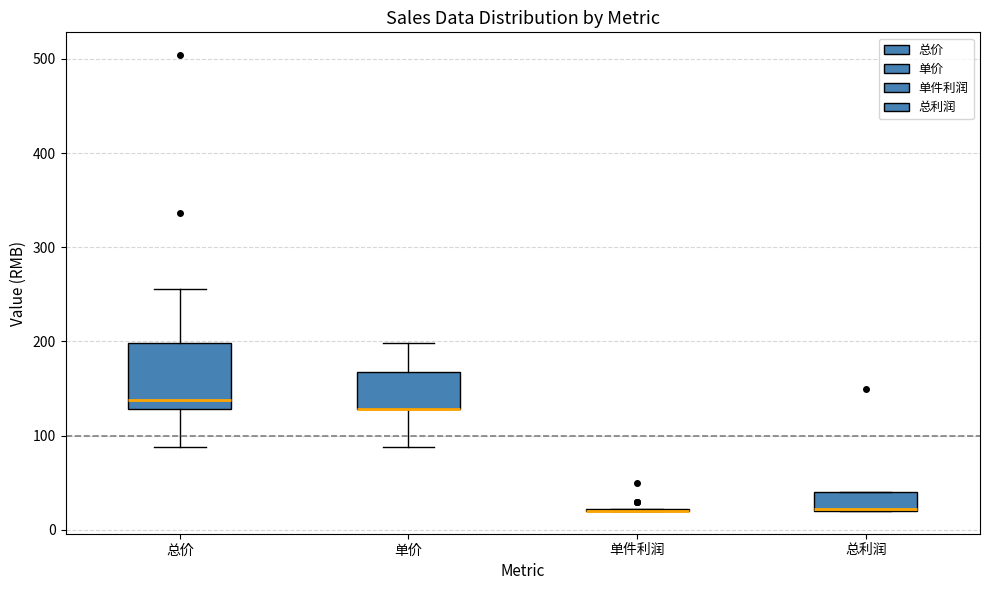

Reading left to right, read every box against the y-axis: the position of its median line, the range the box covers, and the ends of its whiskers. The values are not printed on the chart, so give them approximately, as read against the axis.

总价: median 140, box 130 to 200, whiskers 90 to 260
单价: median 130 (drawn on the box's lower edge), box 130 to 170, whiskers 90 to 200
单件利润: box collapsed to a line at 20, whiskers 20 to 20
总利润: median 20 (drawn on the box's lower edge), box 20 to 40, whiskers 20 to 40